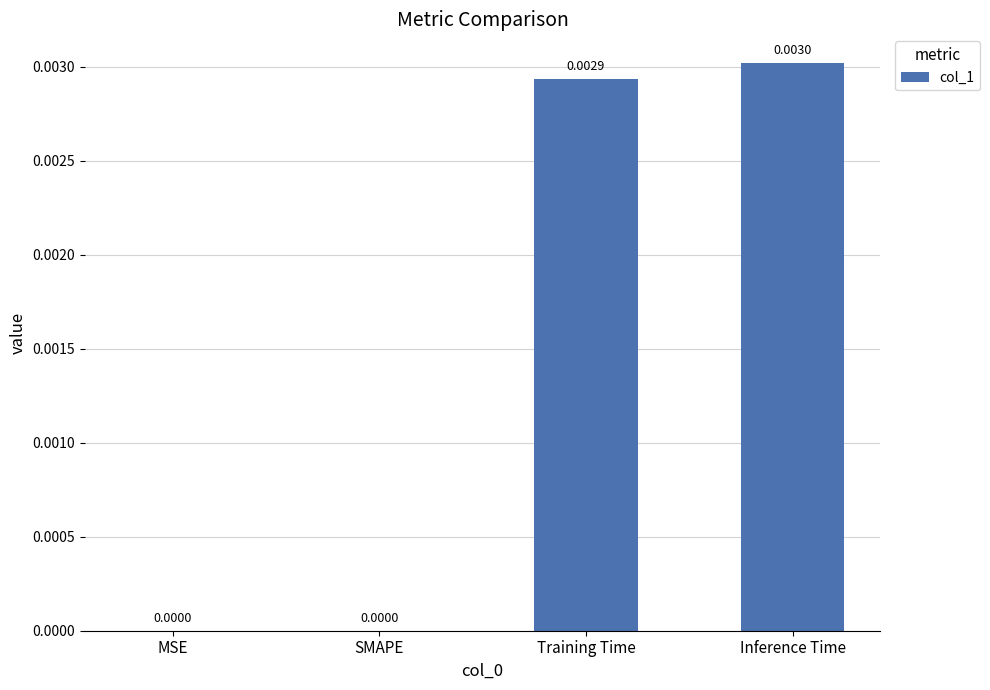

At which category does the chart reach its peak across all series?

Inference Time